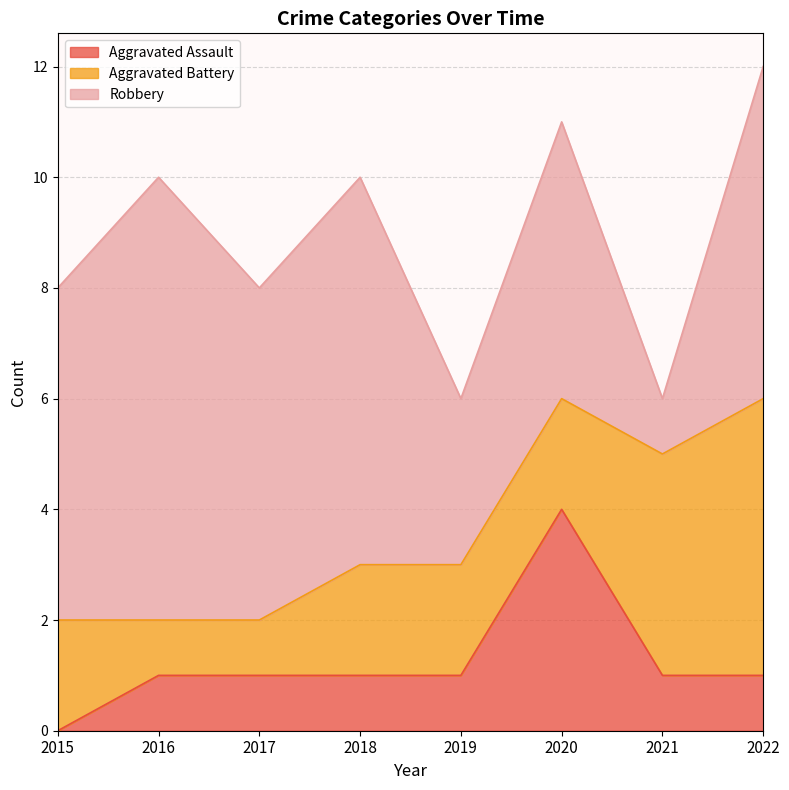

Reading left to right, extract all data points from this chart.

Aggravated Assault: 2015=0	2016=1	2017=1	2018=1	2019=1	2020=4	2021=1	2022=1
Aggravated Battery: 2015=2	2016=1	2017=1	2018=2	2019=2	2020=2	2021=4	2022=5
Robbery: 2015=6	2016=8	2017=6	2018=7	2019=3	2020=5	2021=1	2022=6